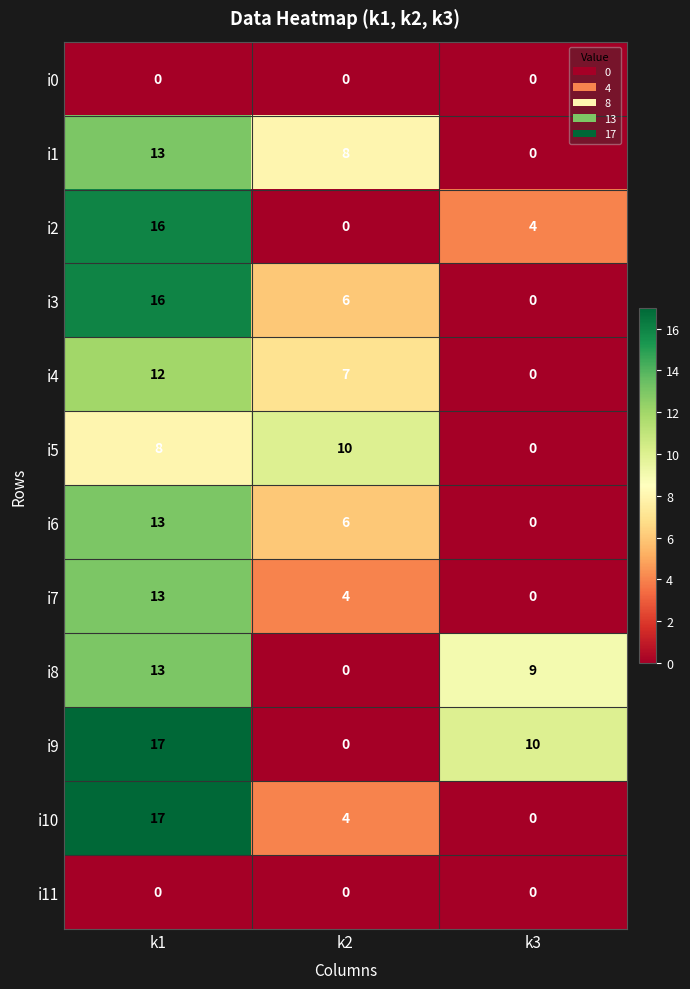

What is the total value across all series at k2?

45